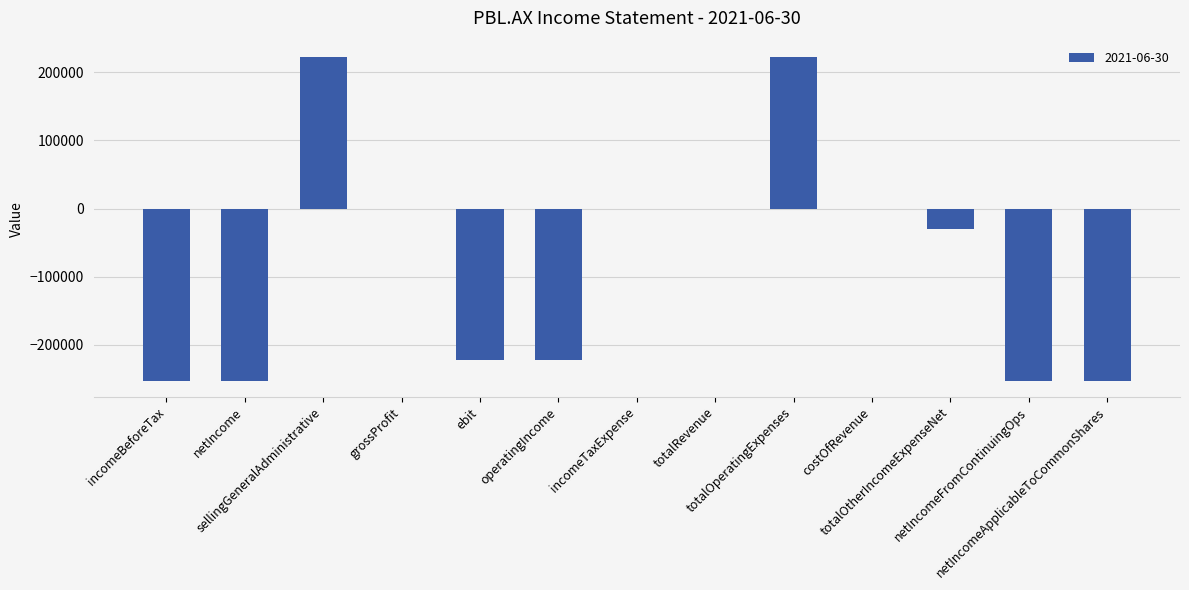

What is the greatest value displayed?

222477